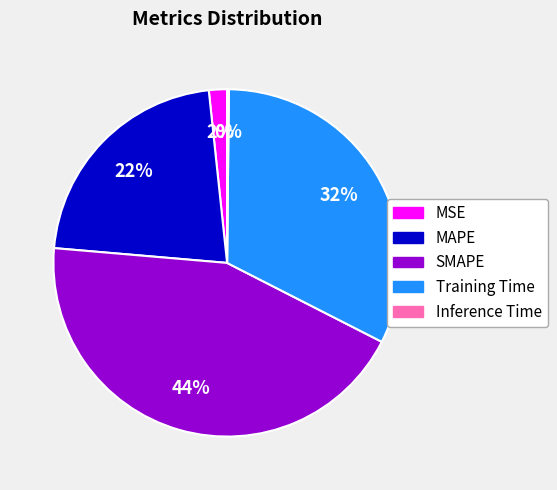

To the nearest percent, what is the combined percentage of SMAPE and Training Time?

76%